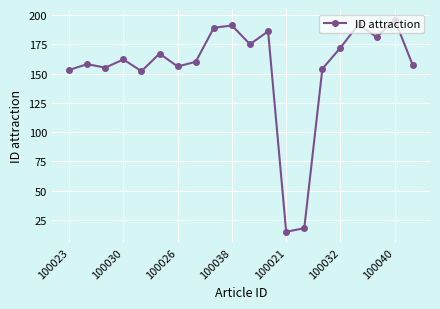

What is the value of the 3rd point from the left?

155